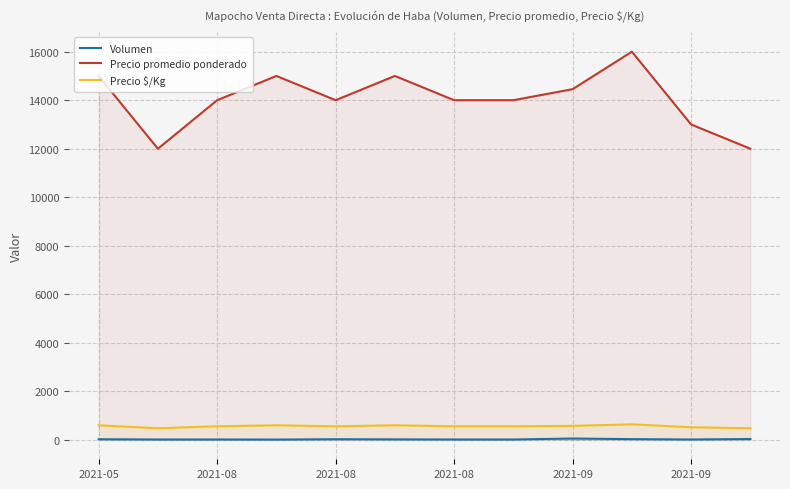

At how many categories does at least one series exceed 9182?

12